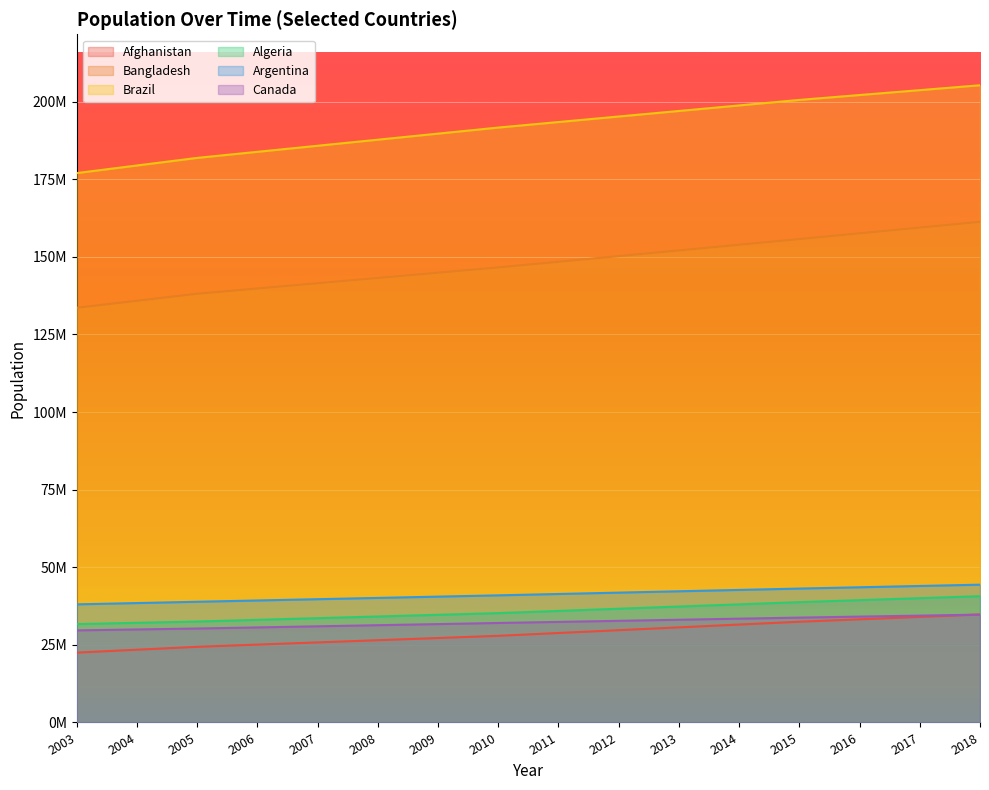

True or false: Brazil and Argentina cross at least once.

False